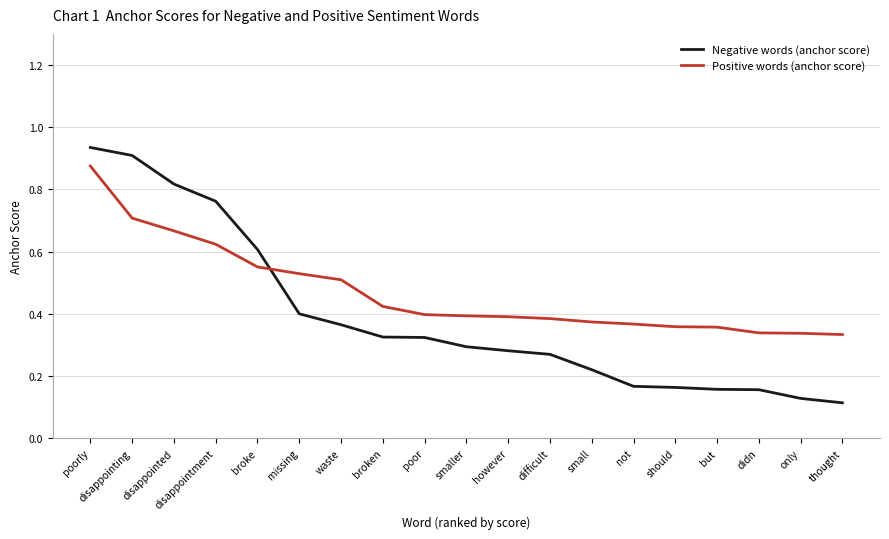

What position from the right is but?

4